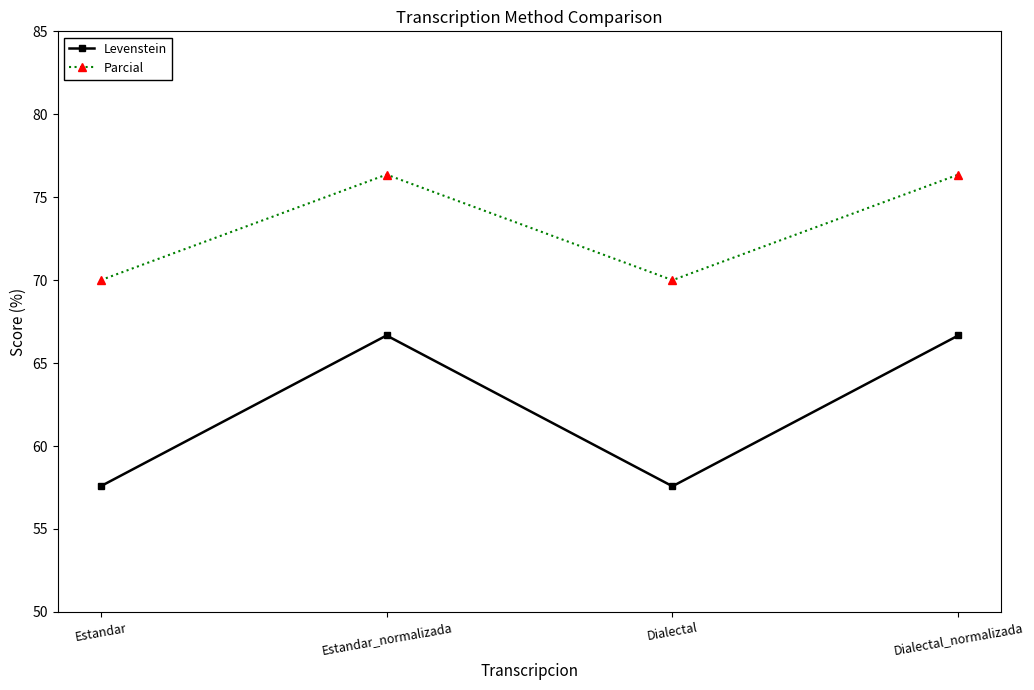

The value of Parcial at Estandar_normalizada is 76.4. True or false?

True